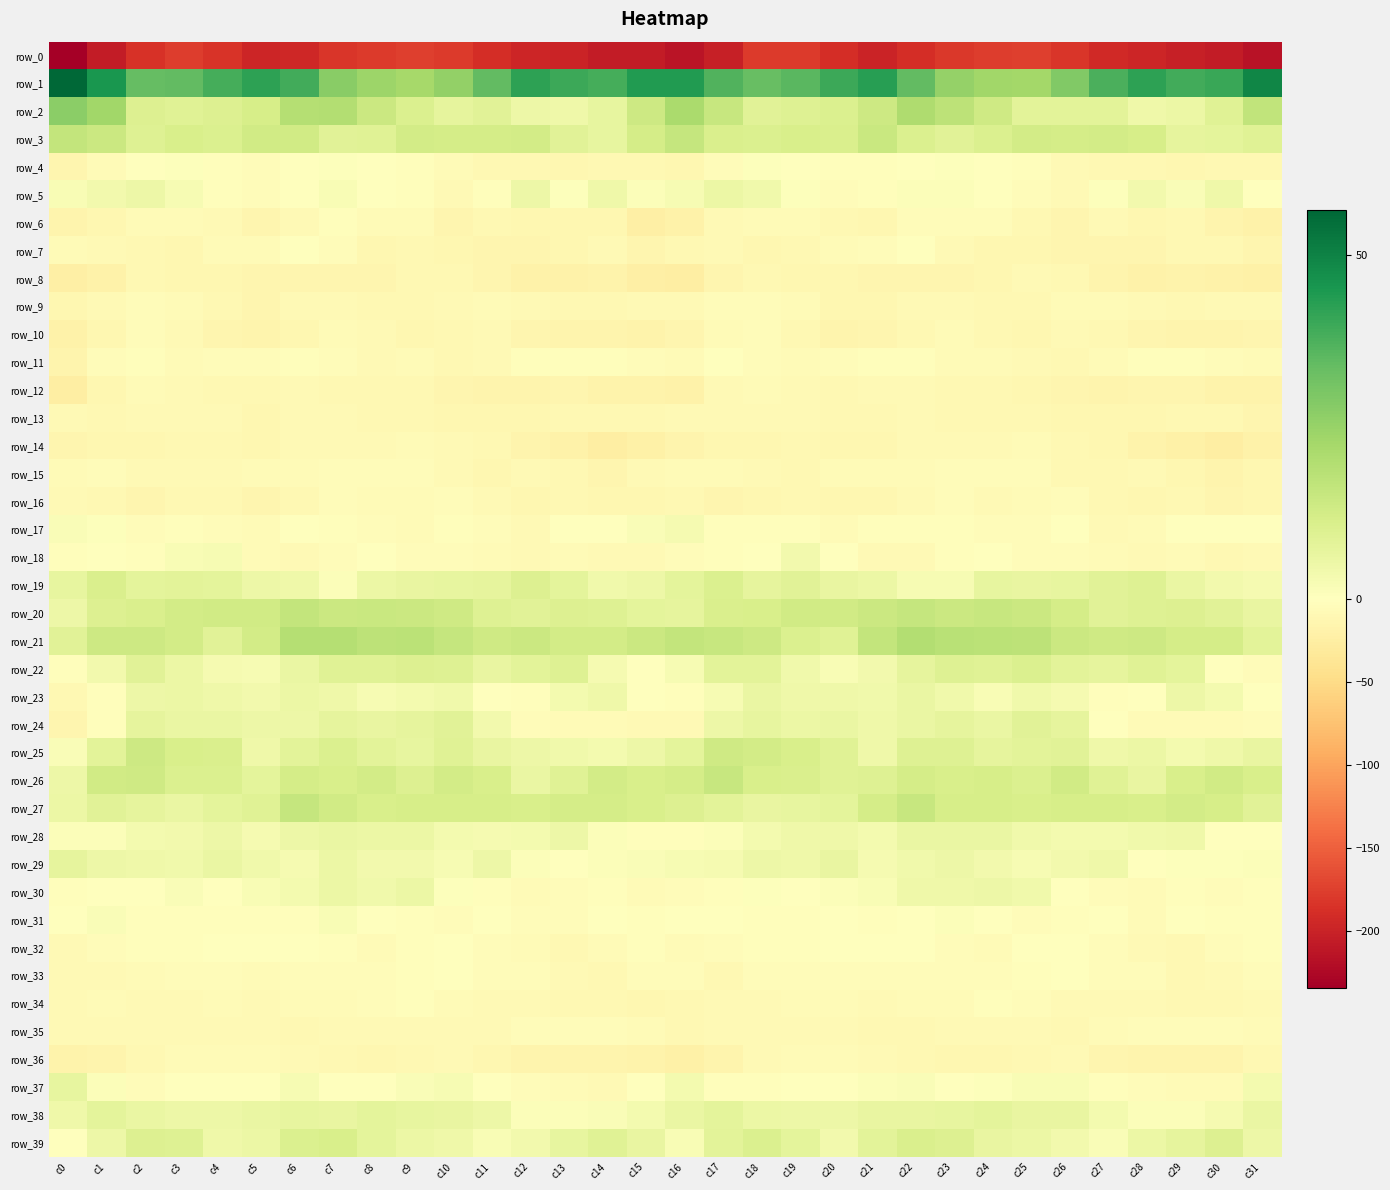

What is the smallest value displayed?

-234.4